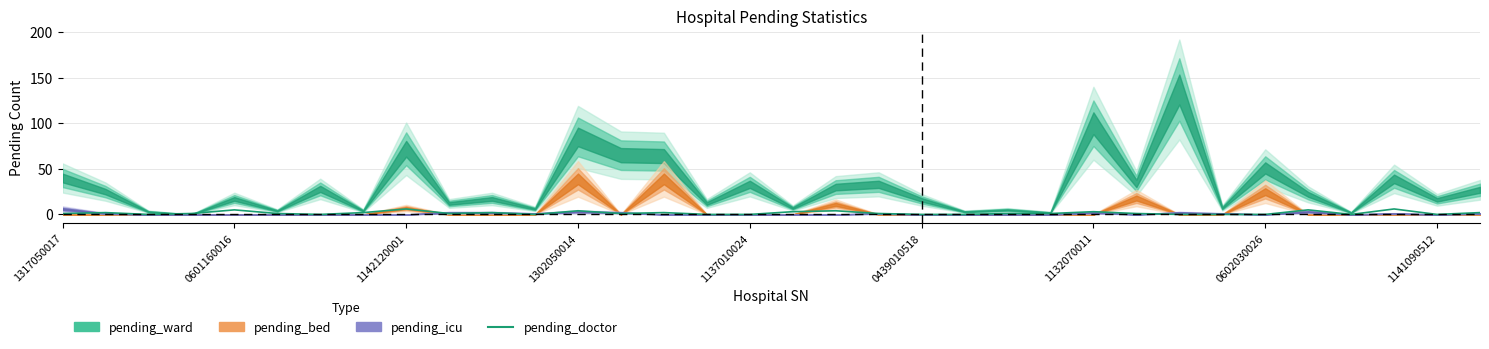

What is the average value?

2